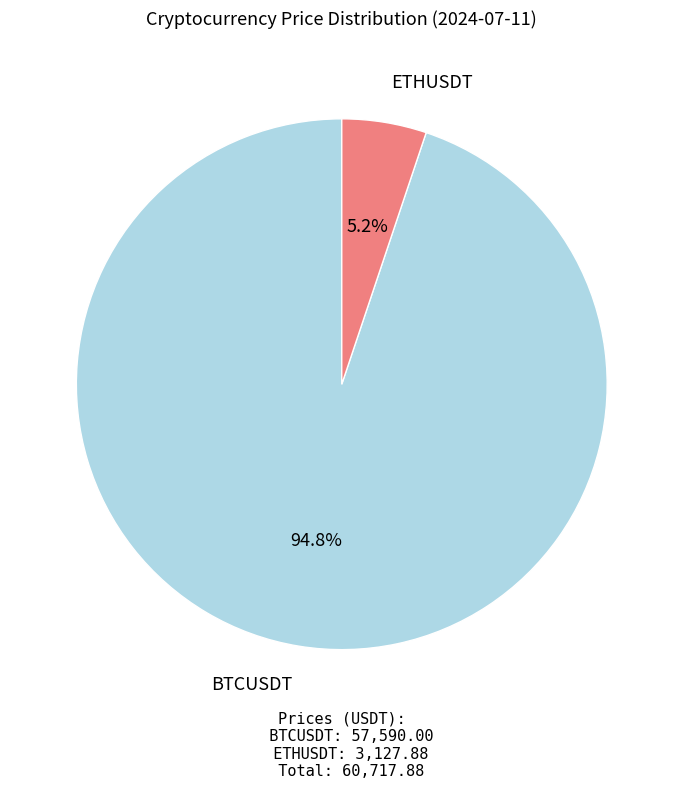

To the nearest percent, what is the average slice percentage?

50%